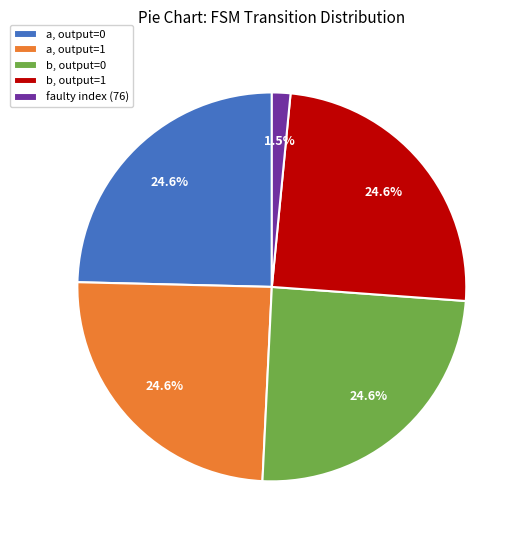

What portion of the pie excludes a, output=0?

75.4%